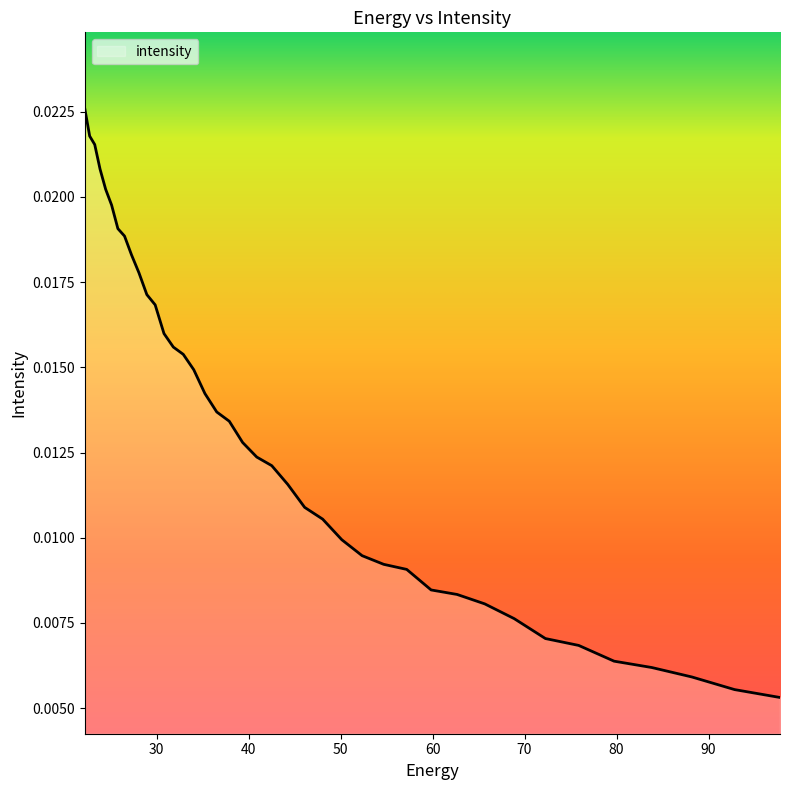

Is this an area chart (filled region under the line)?

Yes